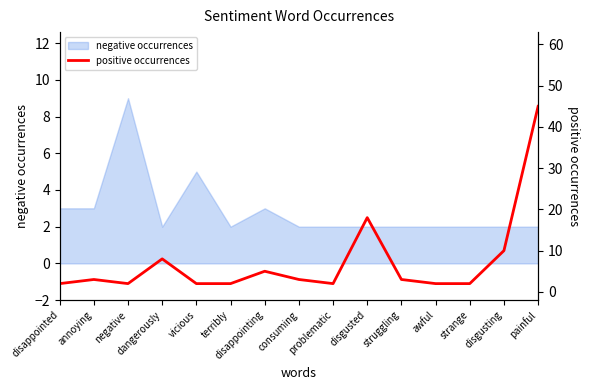

At which label does negative occurrences reach its peak?

negative